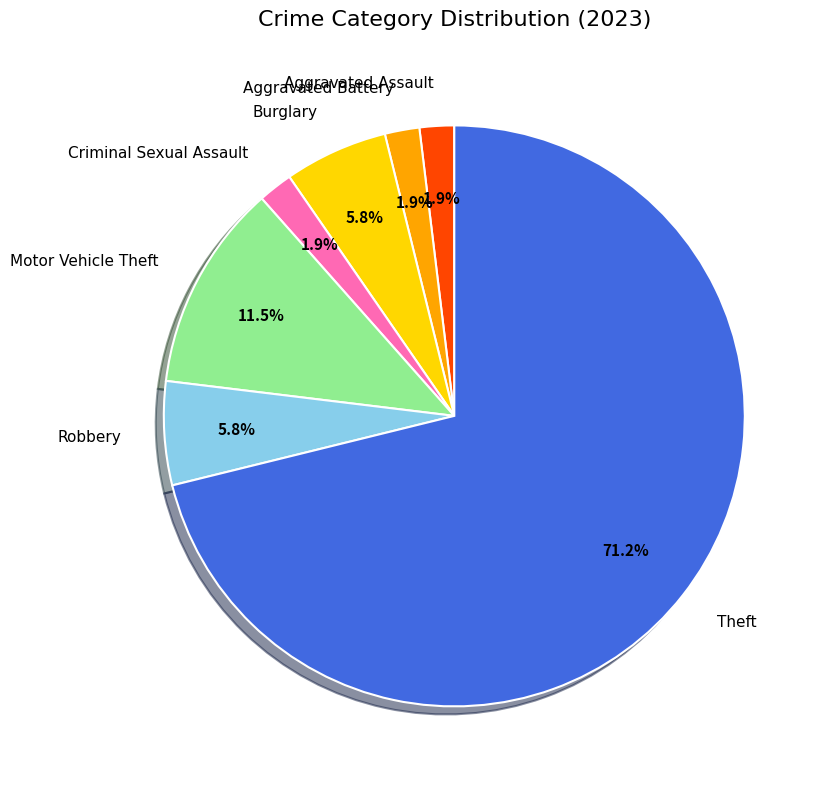

Which category has the biggest portion of the pie?

Theft